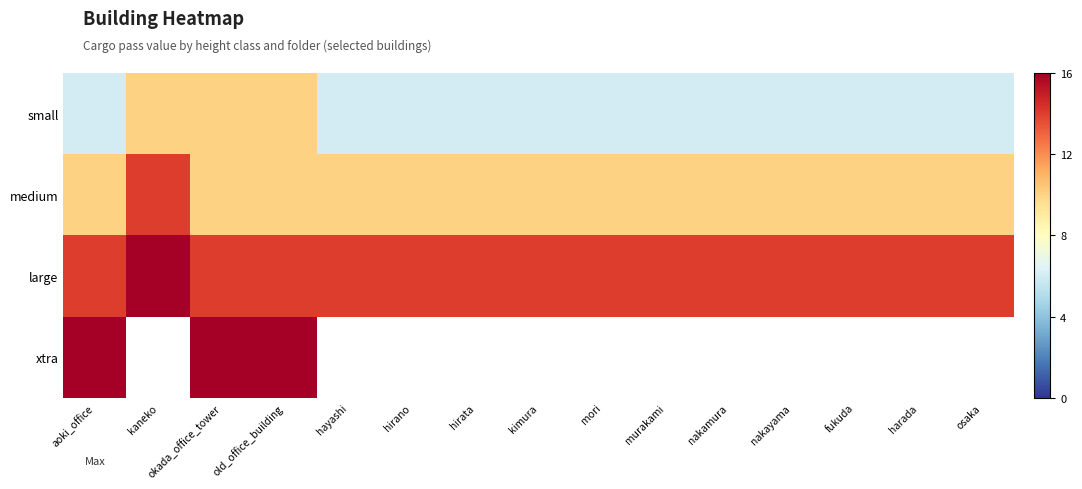

At which category is the sum across all series the highest?

okada_office_tower